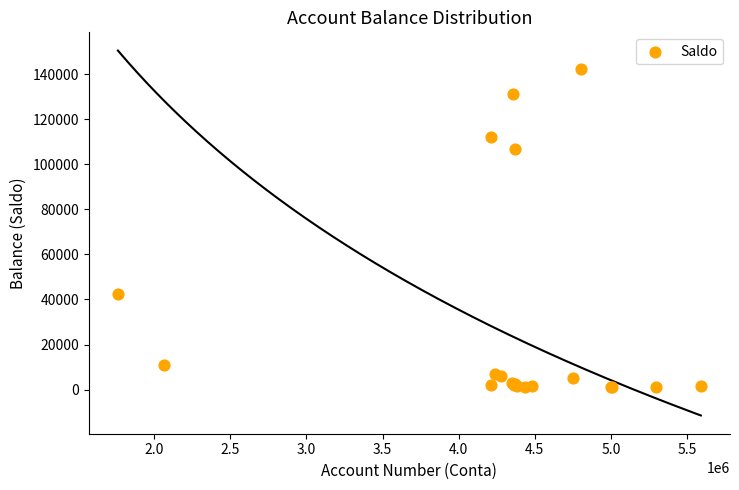

What Y value in the scatter plot is closest to 71696?

42457.2